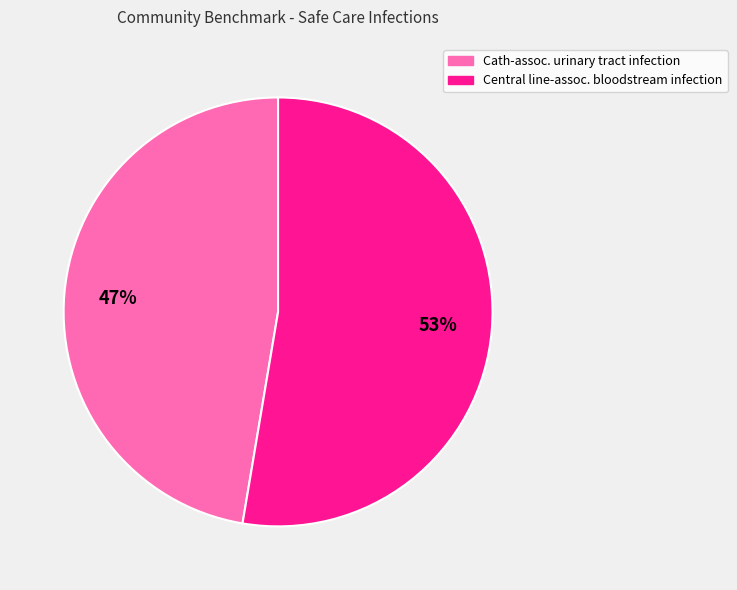

Which category accounts for the majority?

Central line-assoc. bloodstream infection